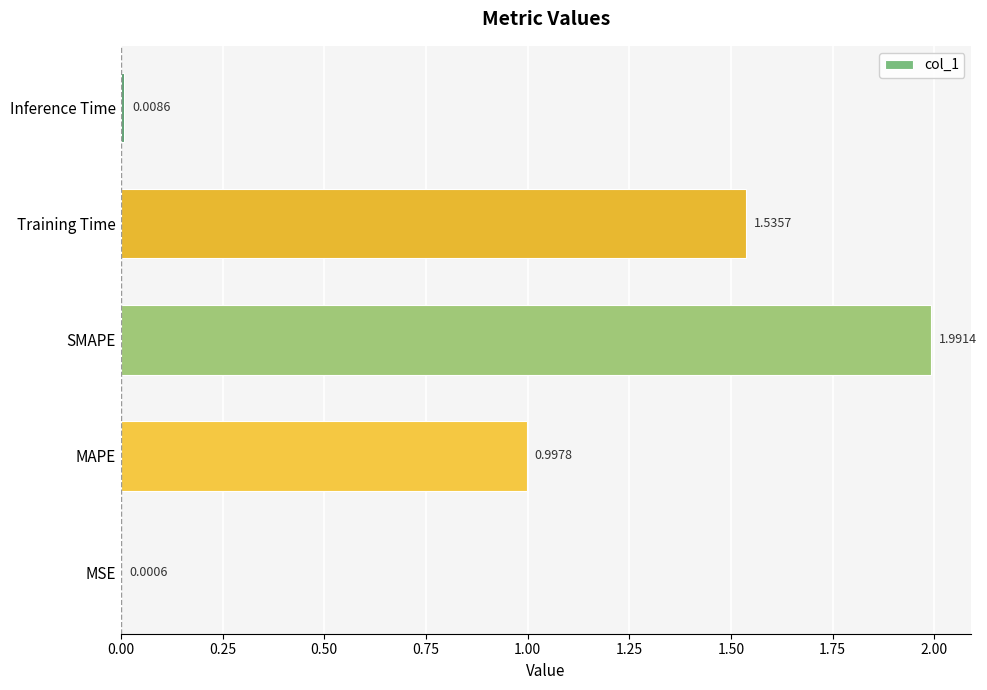

What is the change in value from MSE to MAPE?

+1.0